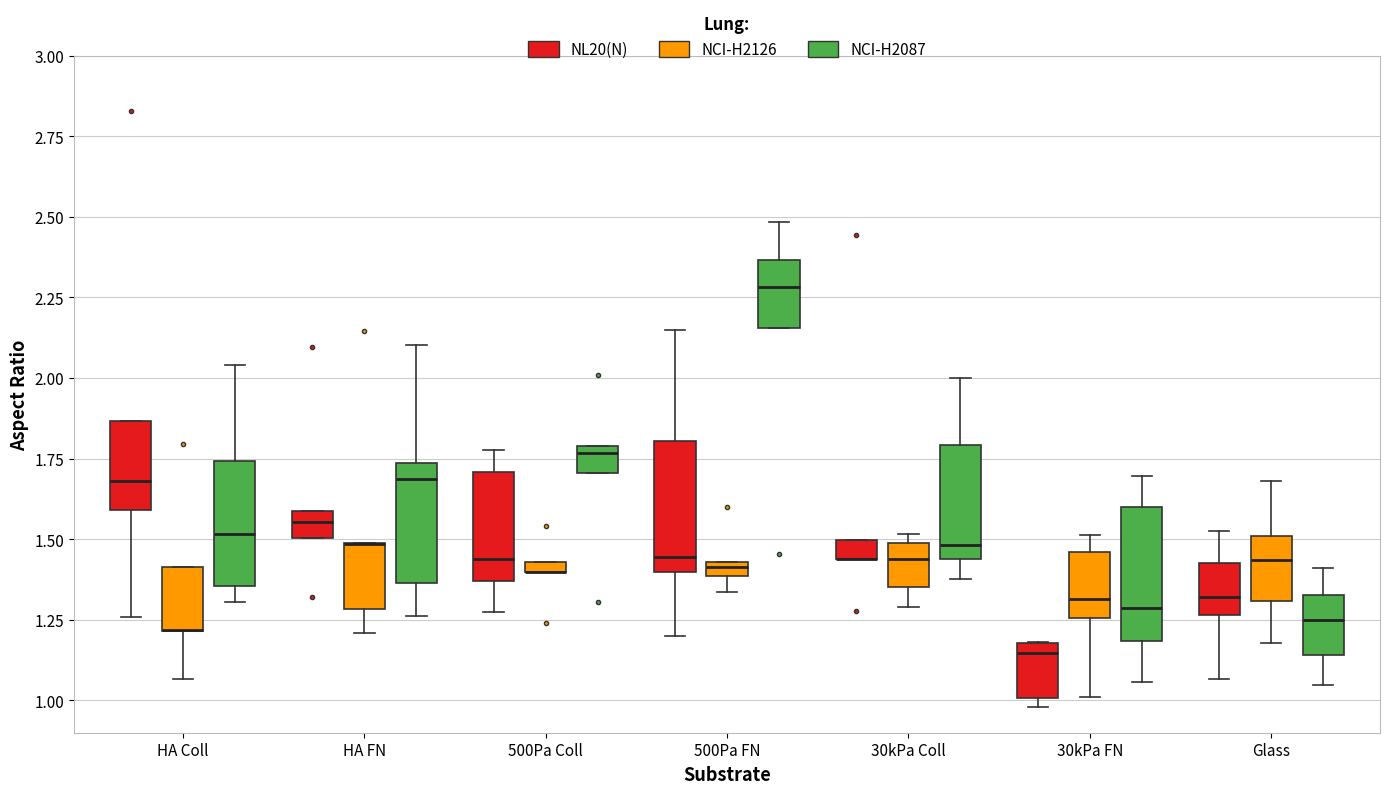

Where does the median line of the box for 500Pa FN (NL20(N)) sit on the y-axis? The values are not printed on the chart, so give them approximately, as read against the axis.

1.45